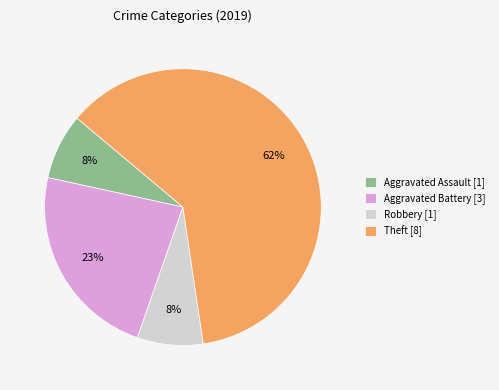

Is the sum of Aggravated Assault [1] and Theft [8] greater than half?

Yes